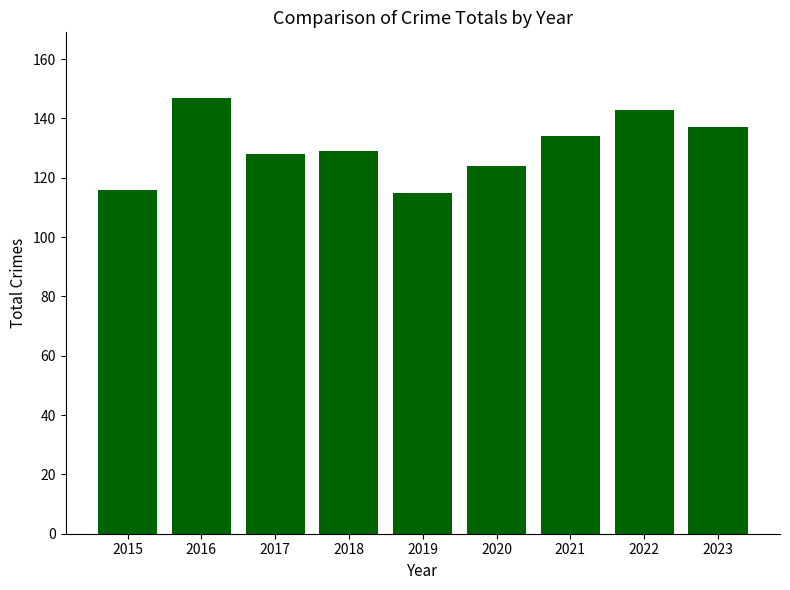

Reading left to right, list all the values displayed in this chart.

116	147	128	129	115	124	134	143	137